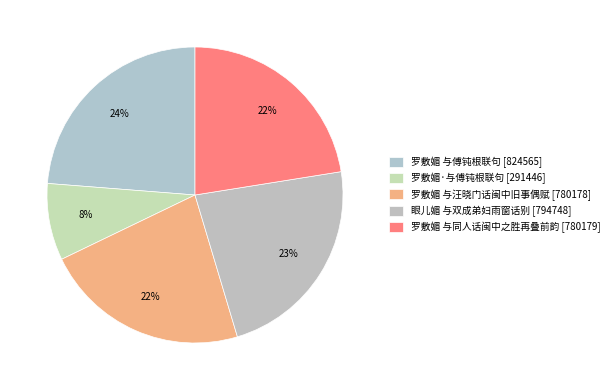

What percentage do 罗敷媚·与傅钝根联句 and 罗敷媚 与汪晓门话闽中旧事偶赋 together represent?

30.9%